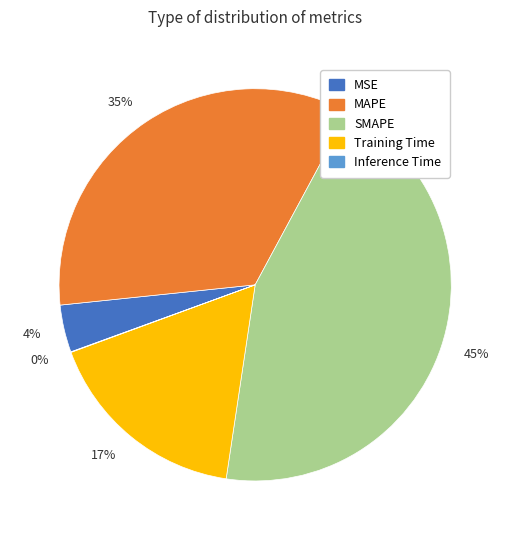

Which has a higher value, Training Time or MAPE?

MAPE